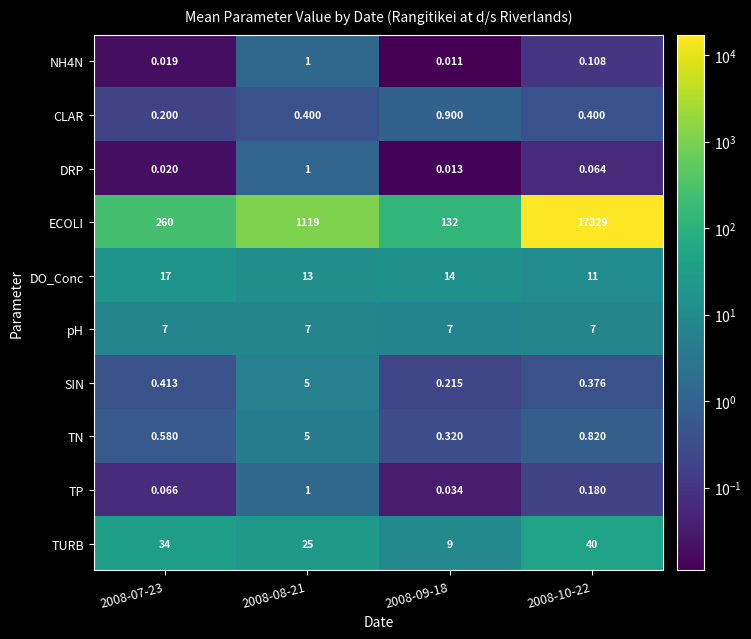

Between 2008-08-21 and 2008-10-22, which series saw the biggest shift?

ECOLI